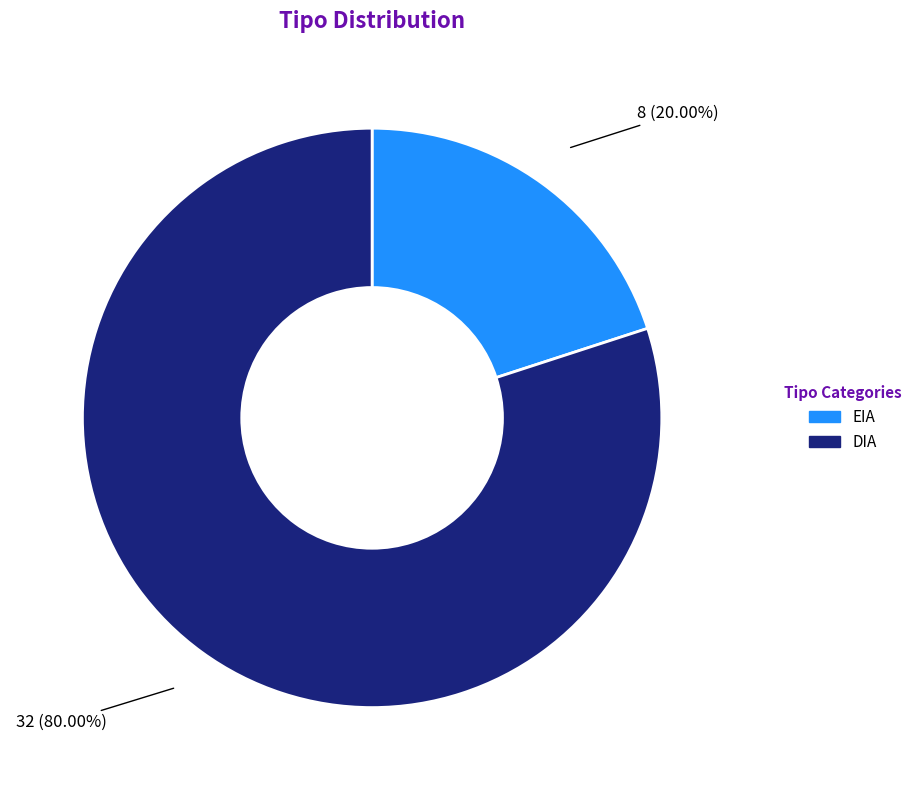

To the nearest percent, what is the difference between the EIA and DIA slice percentages?

60%